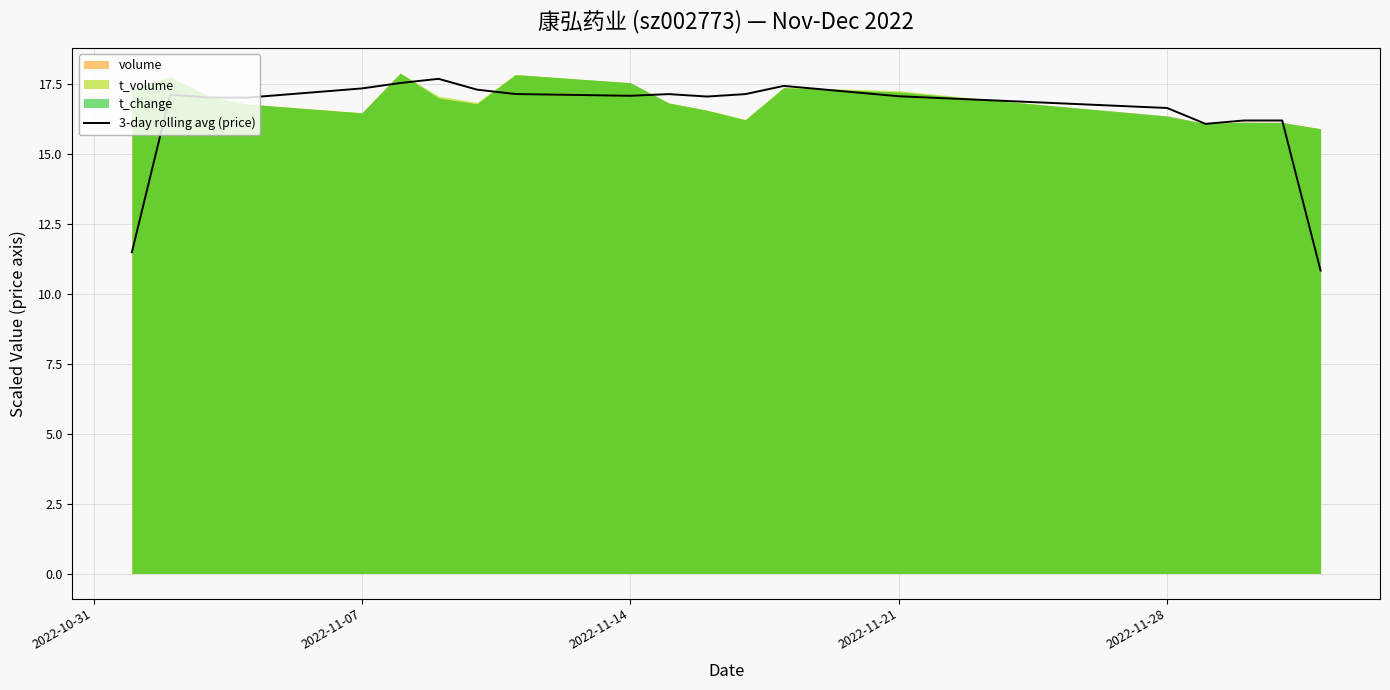

What is the lowest value of the 3-day rolling avg (price) series?

10.8